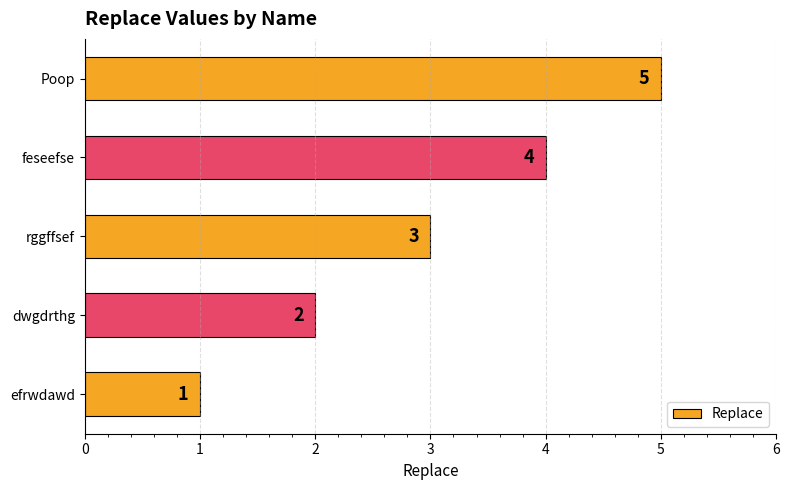

Rank the categories by value from lowest to highest.

efrwdawd, dwgdrthg, rggffsef, feseefse, Poop